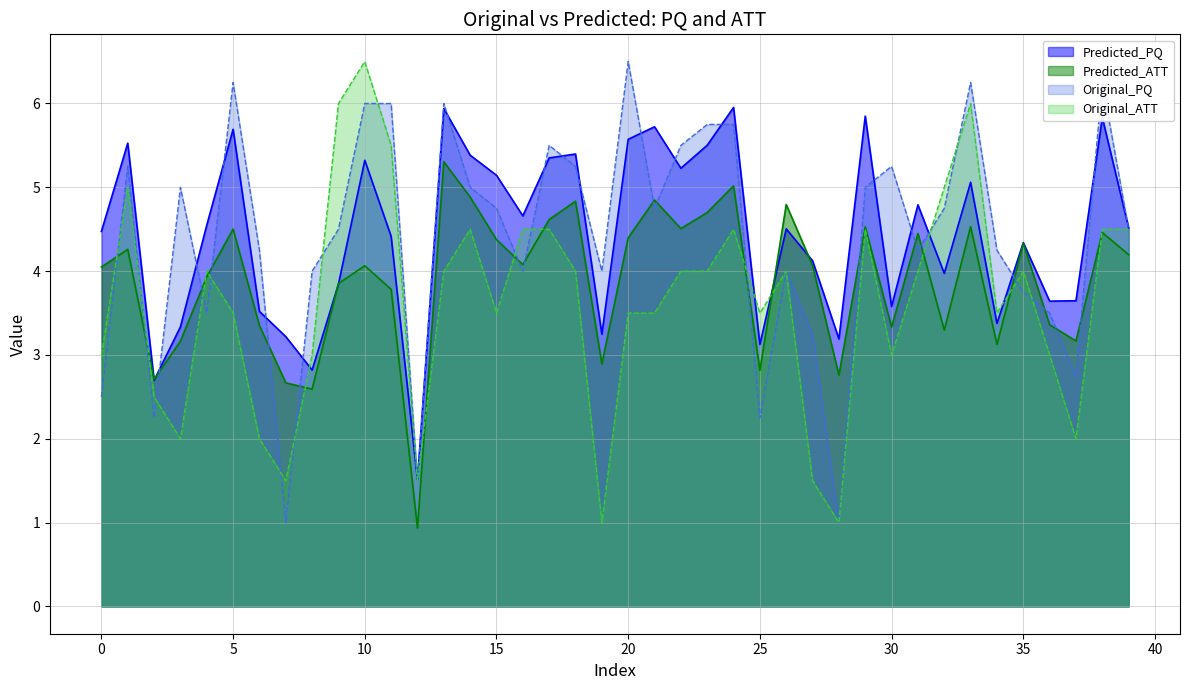

What is the minimum value shown in the chart?

0.9